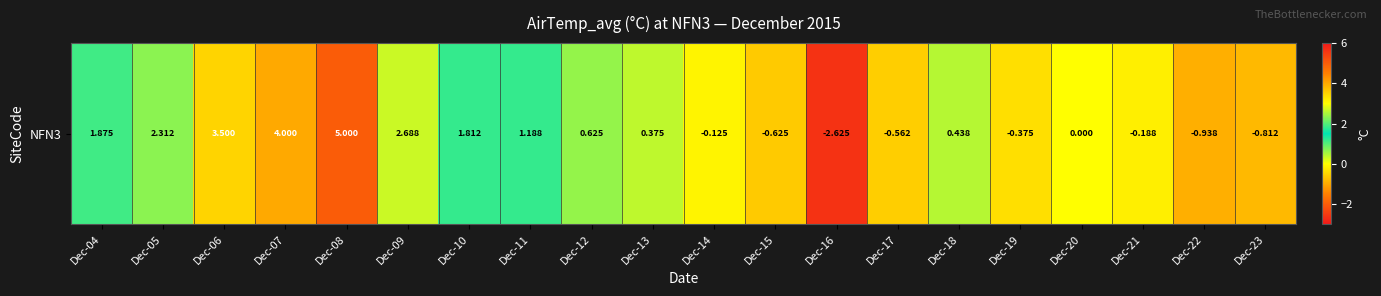

How many values are above zero?

11